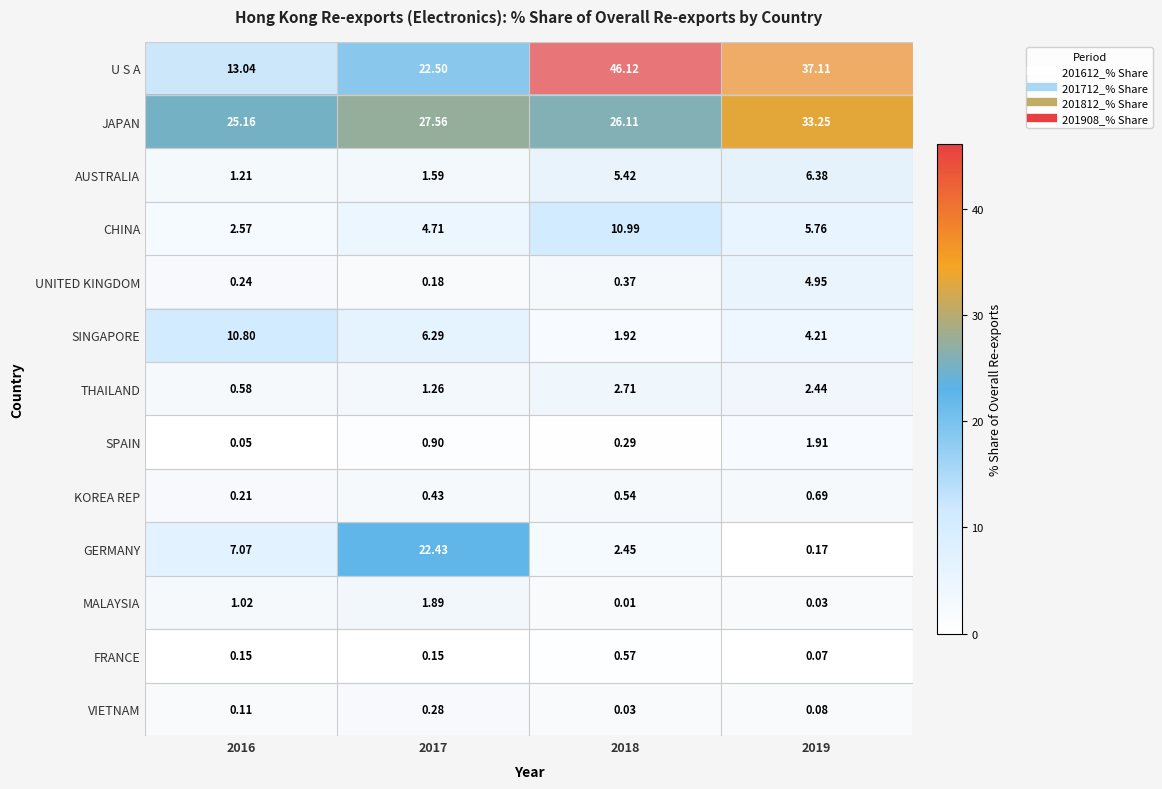

Is the value of MALAYSIA at 2016 greater than the value of SINGAPORE at 2019?

No